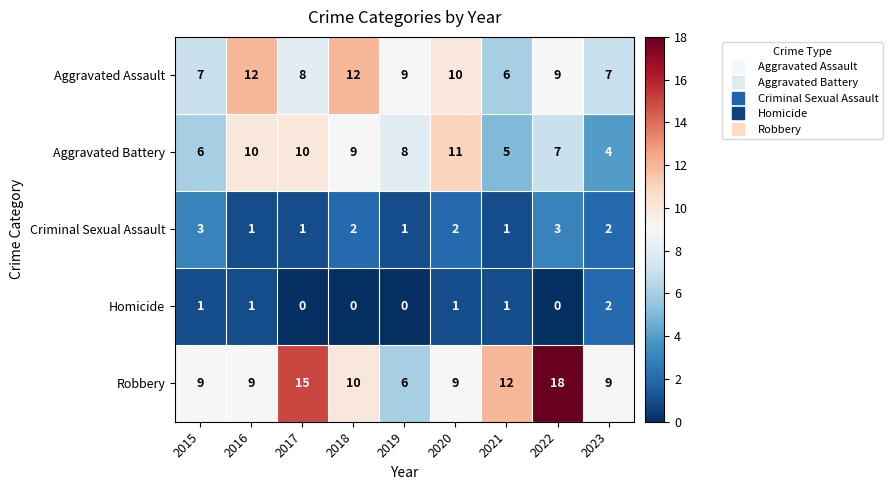

Between 2015 and 2021, which series saw the biggest shift?

Robbery